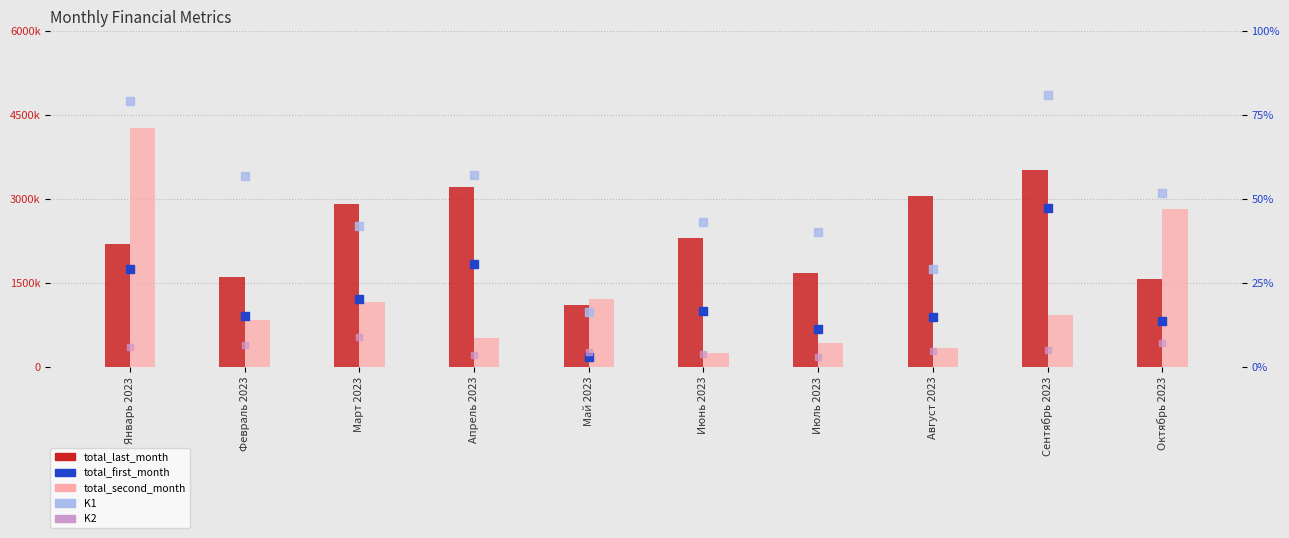

Which series has the largest total across all categories?

total_last_month